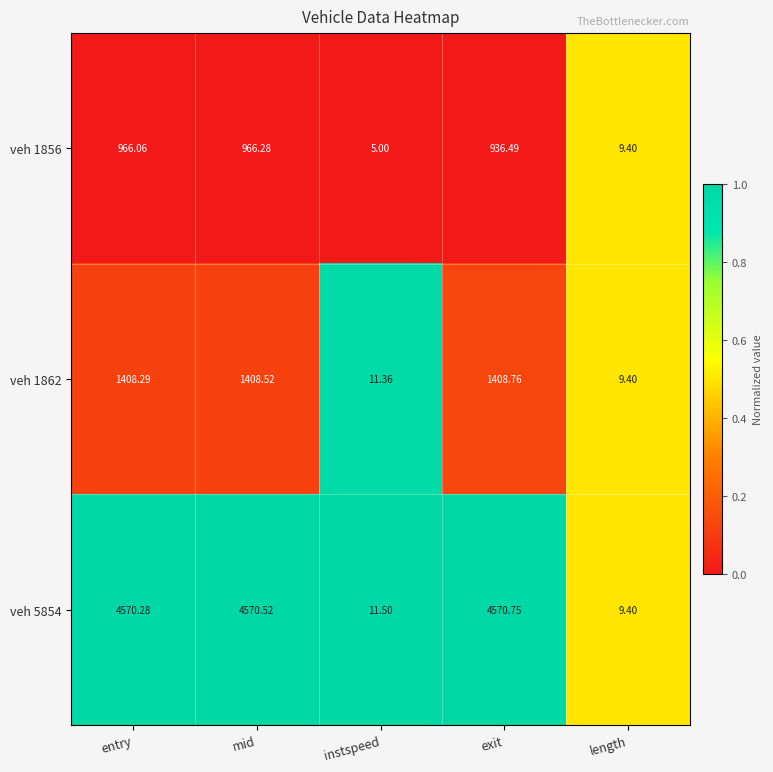

At which label does veh 5854 reach its peak?

exit